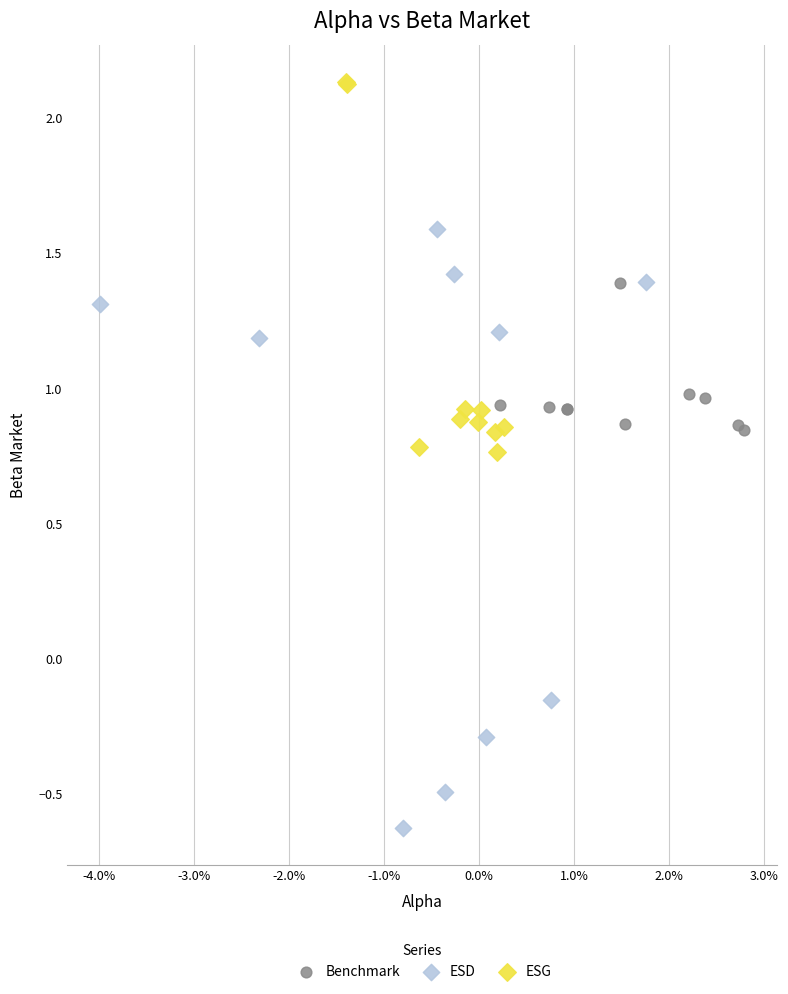

Which series contains the lowest Y value?

ESD